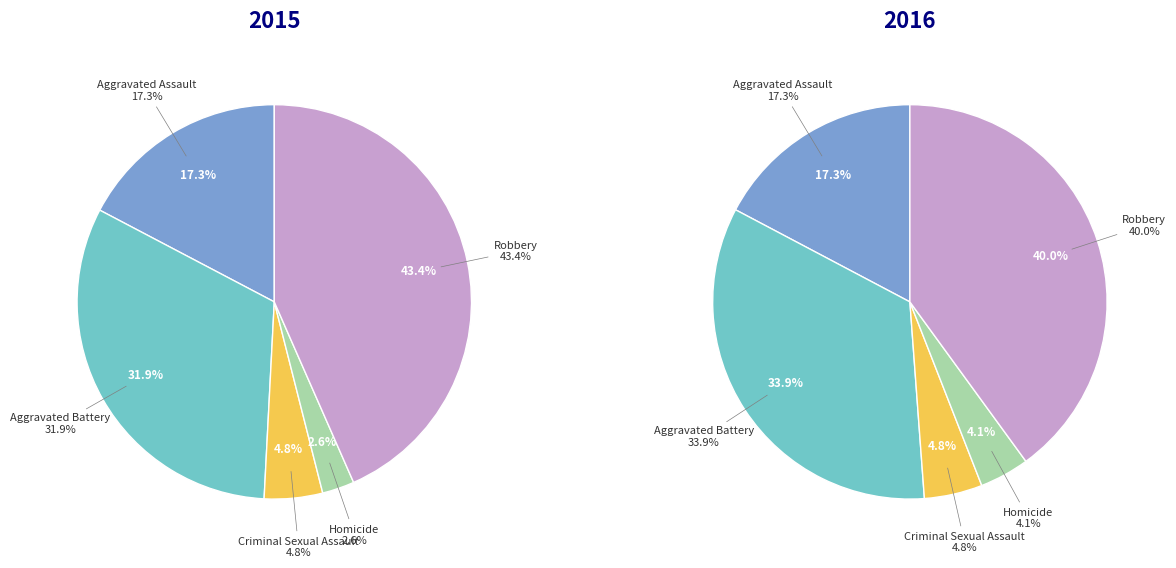

To the nearest percent, what percentage of the pie is Homicide?

3%